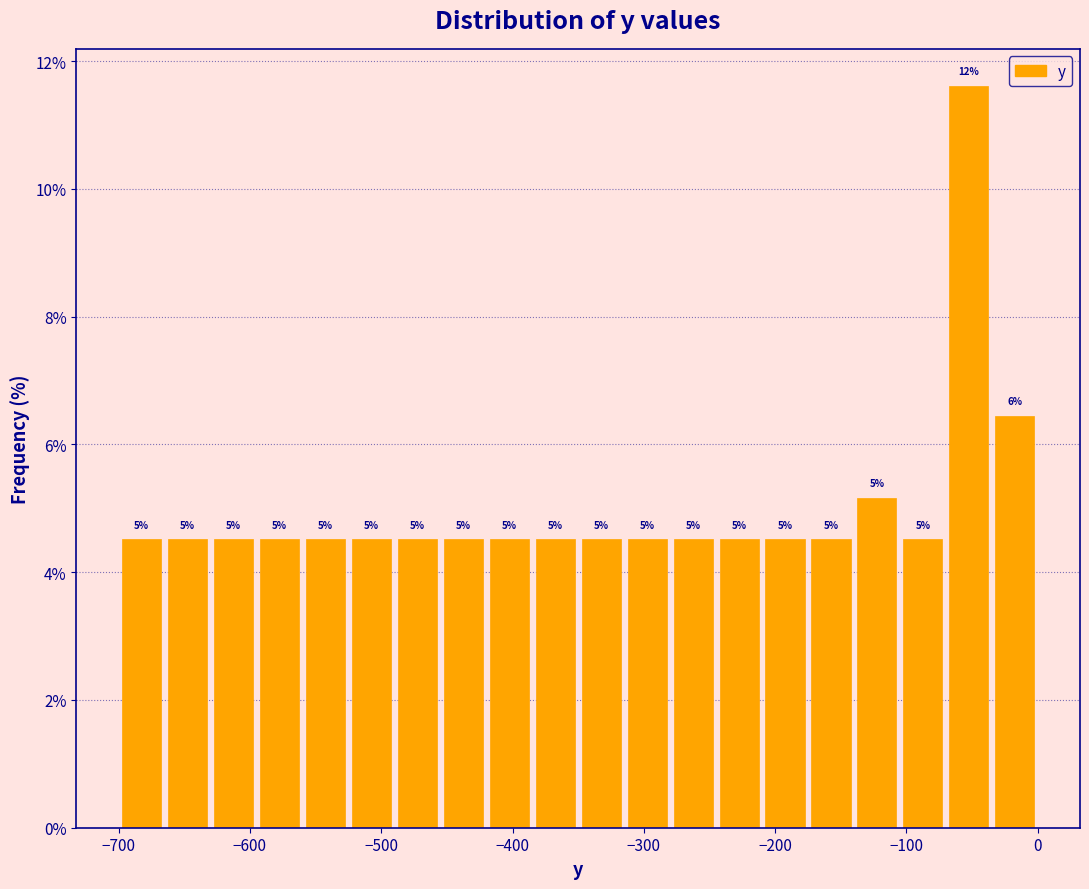

Around what value on the x-axis is the tallest bar? Give the approximate position of its centre, as read against the axis.

-50